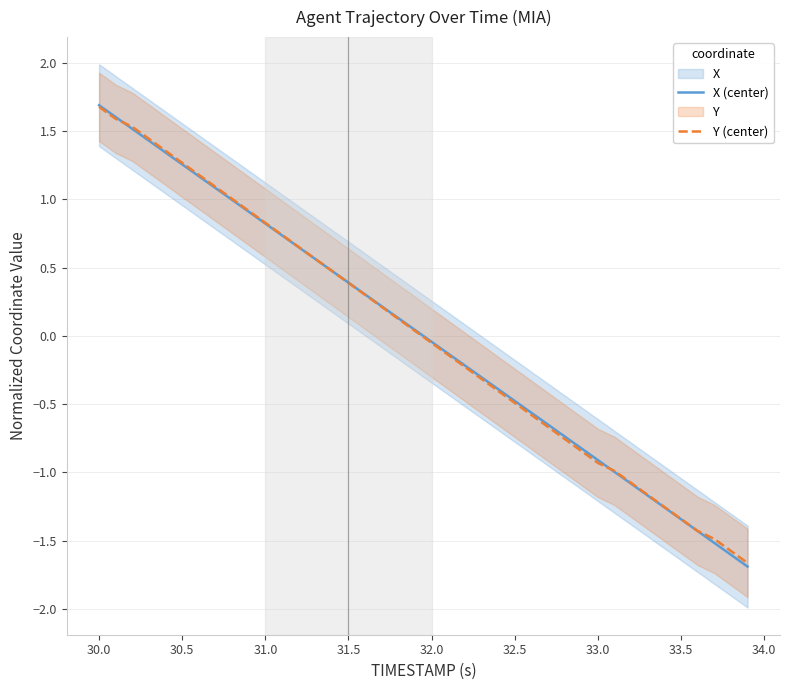

List the series in order of their overall mean, highest first.

Y (center), X (center)